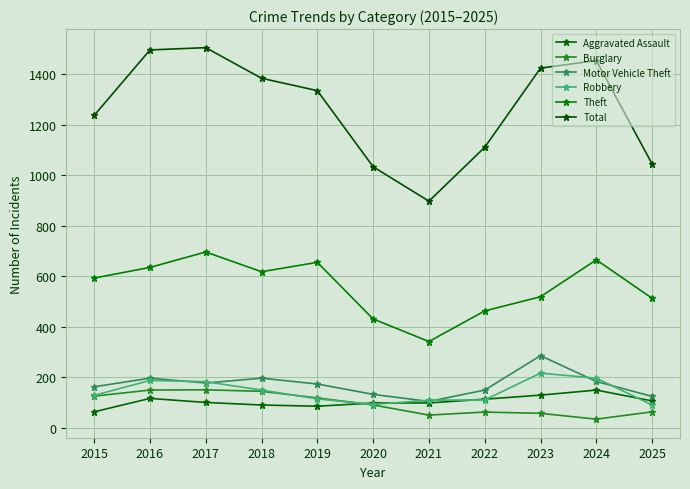

At how many categories does at least one series exceed 831?

11